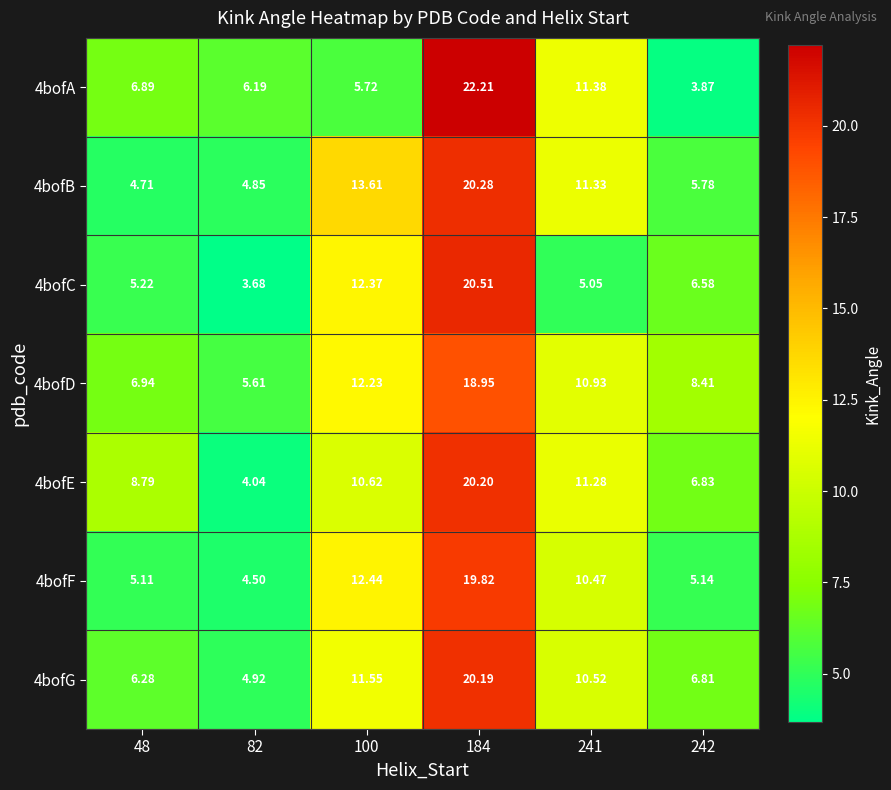

Is the value of 4bofA at 242 greater than the value of 4bofE at 242?

No